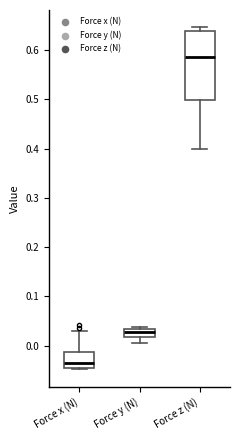

Where is the upper edge of the box for Force z (N) on the y-axis? The values are not printed on the chart, so give them approximately, as read against the axis.

0.64